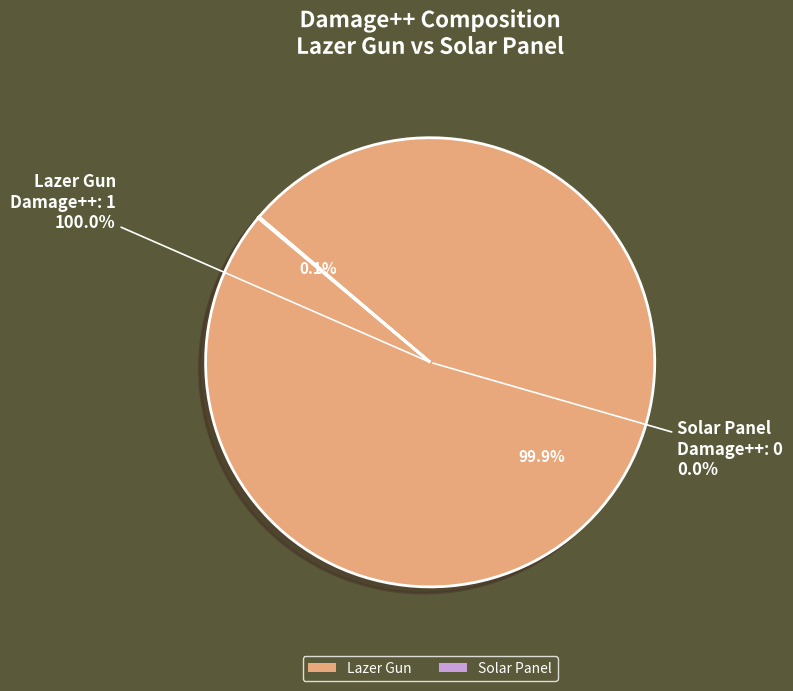

To the nearest percent, what is the average slice percentage?

50%